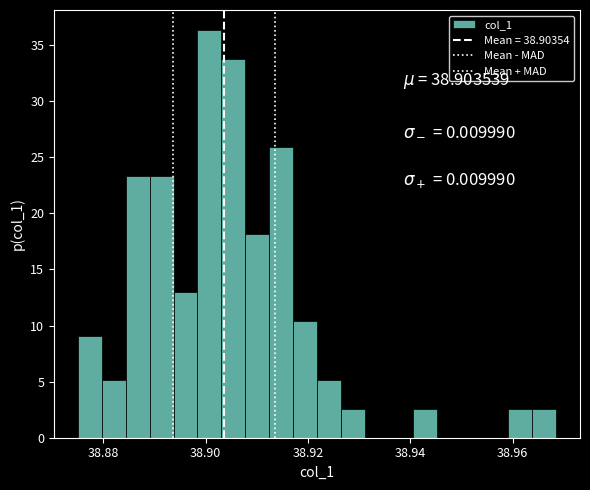

Around what value on the x-axis is the tallest bar? Give the approximate position of its centre, as read against the axis.

38.900